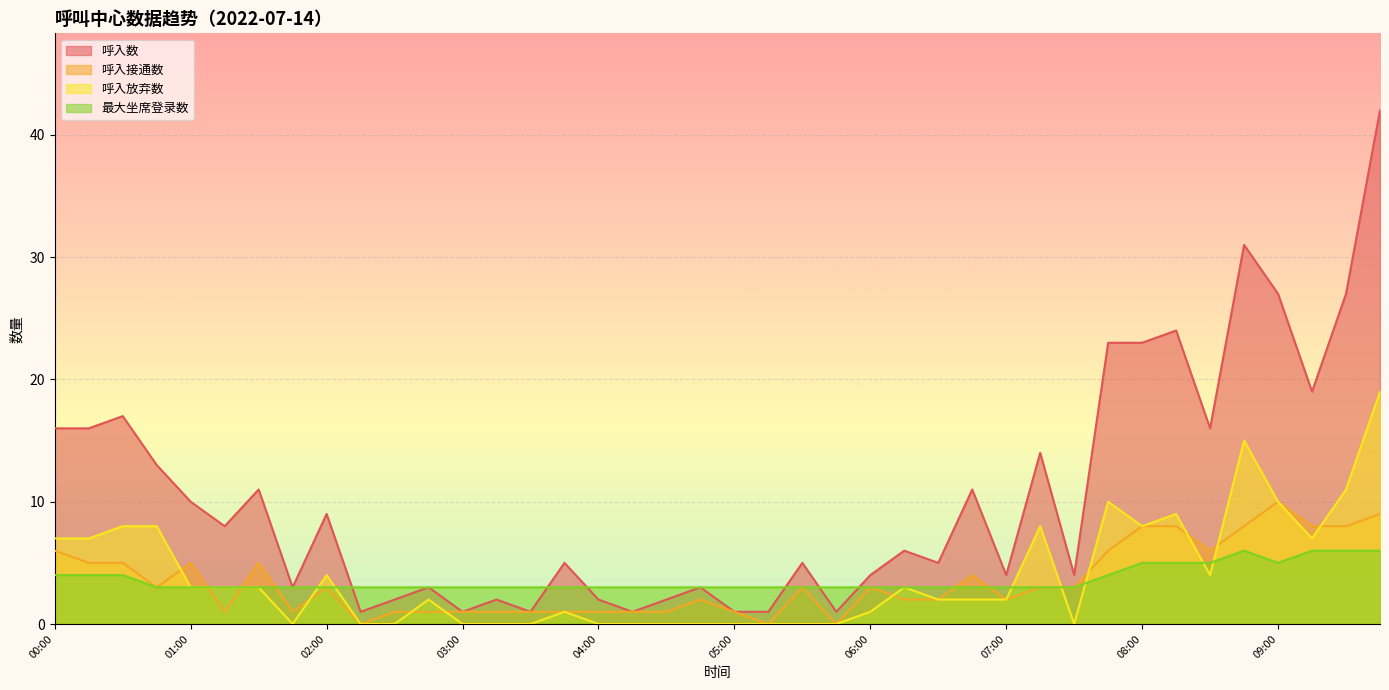

How many lines are shown in the chart?

4